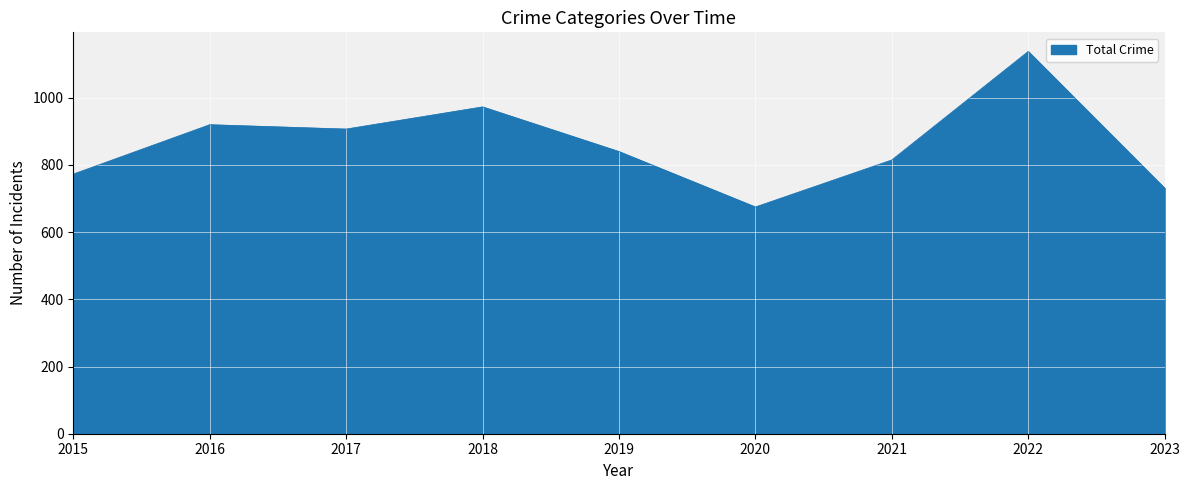

Approximately how many times larger is the value at 2018 compared to 2023?

1.3